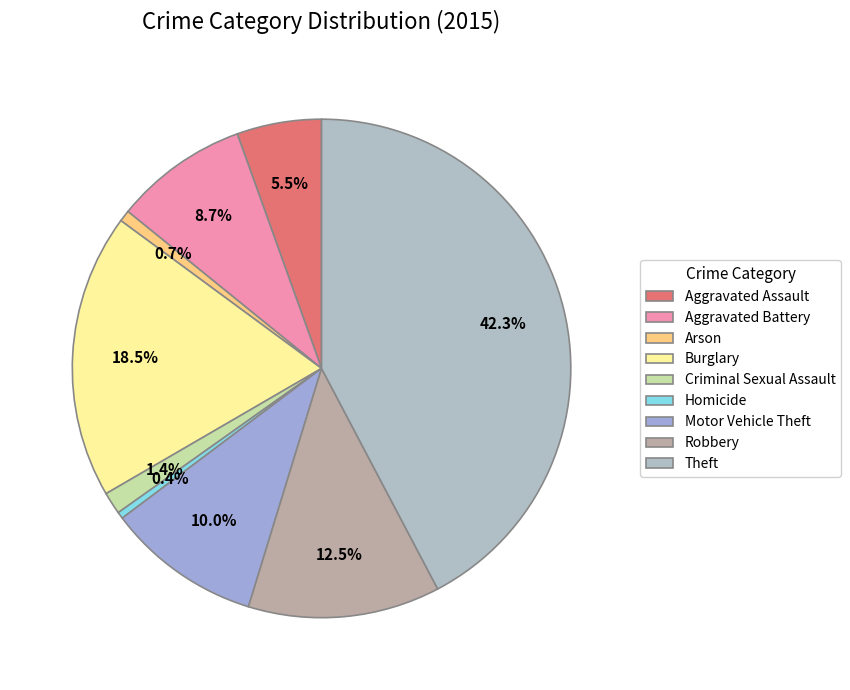

Approximately how many times larger is the value at Motor Vehicle Theft compared to Burglary?

0.5